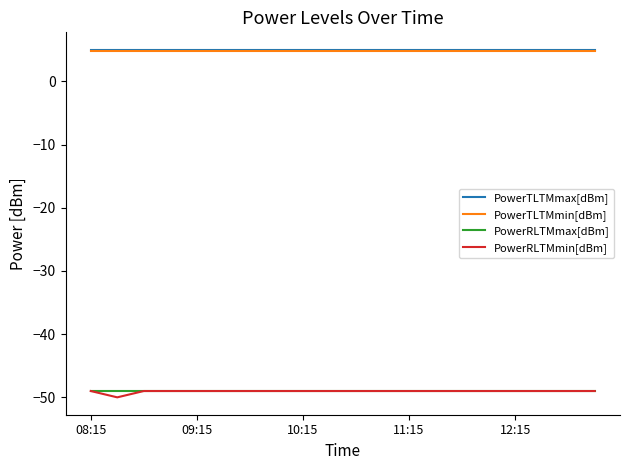

Which series has the largest range (max minus min)?

PowerRLTMmin[dBm]